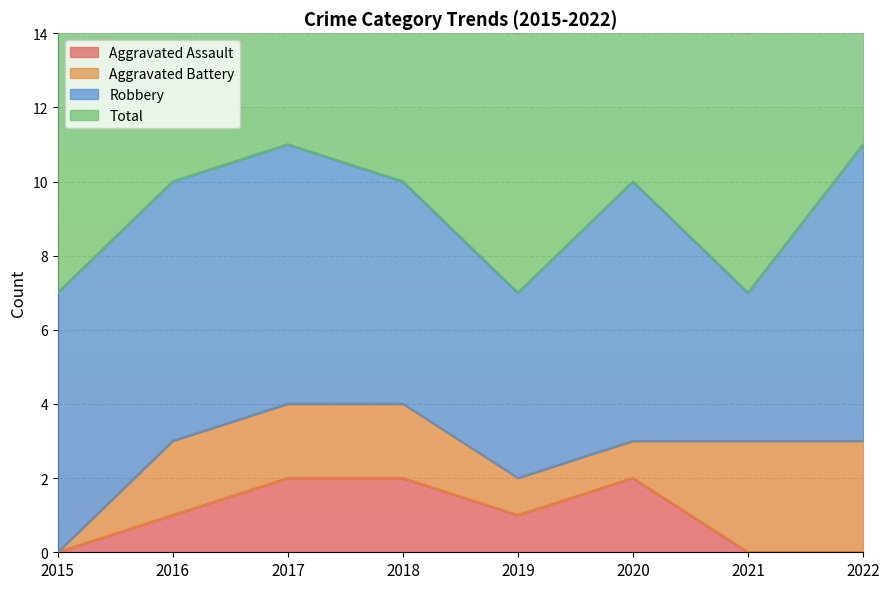

True or false: Aggravated Assault has more than 1 interior local peaks.

False